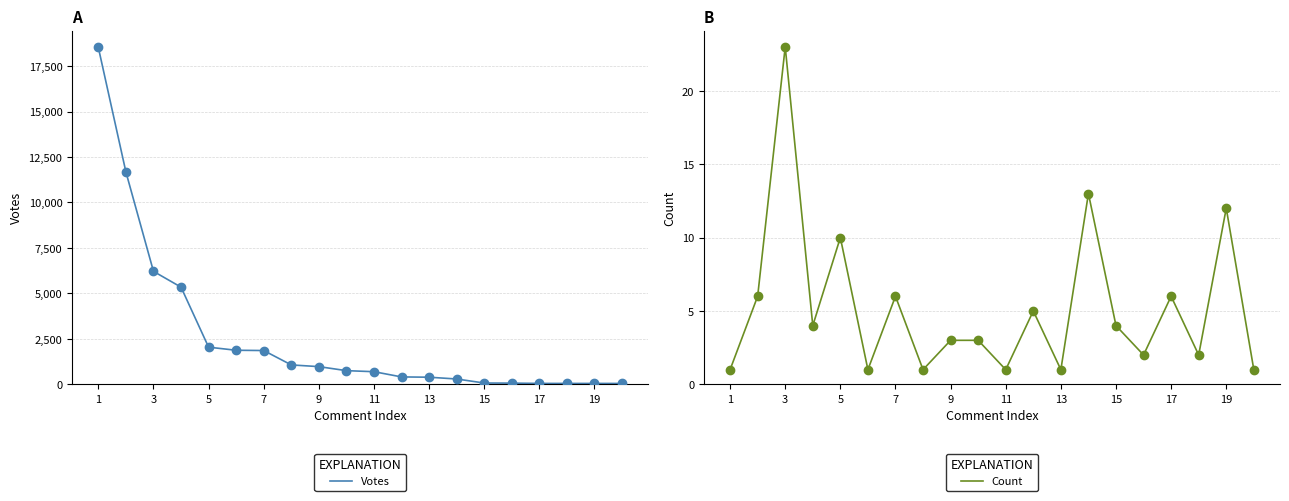

True or false: Votes and Count intersect in this chart.

False